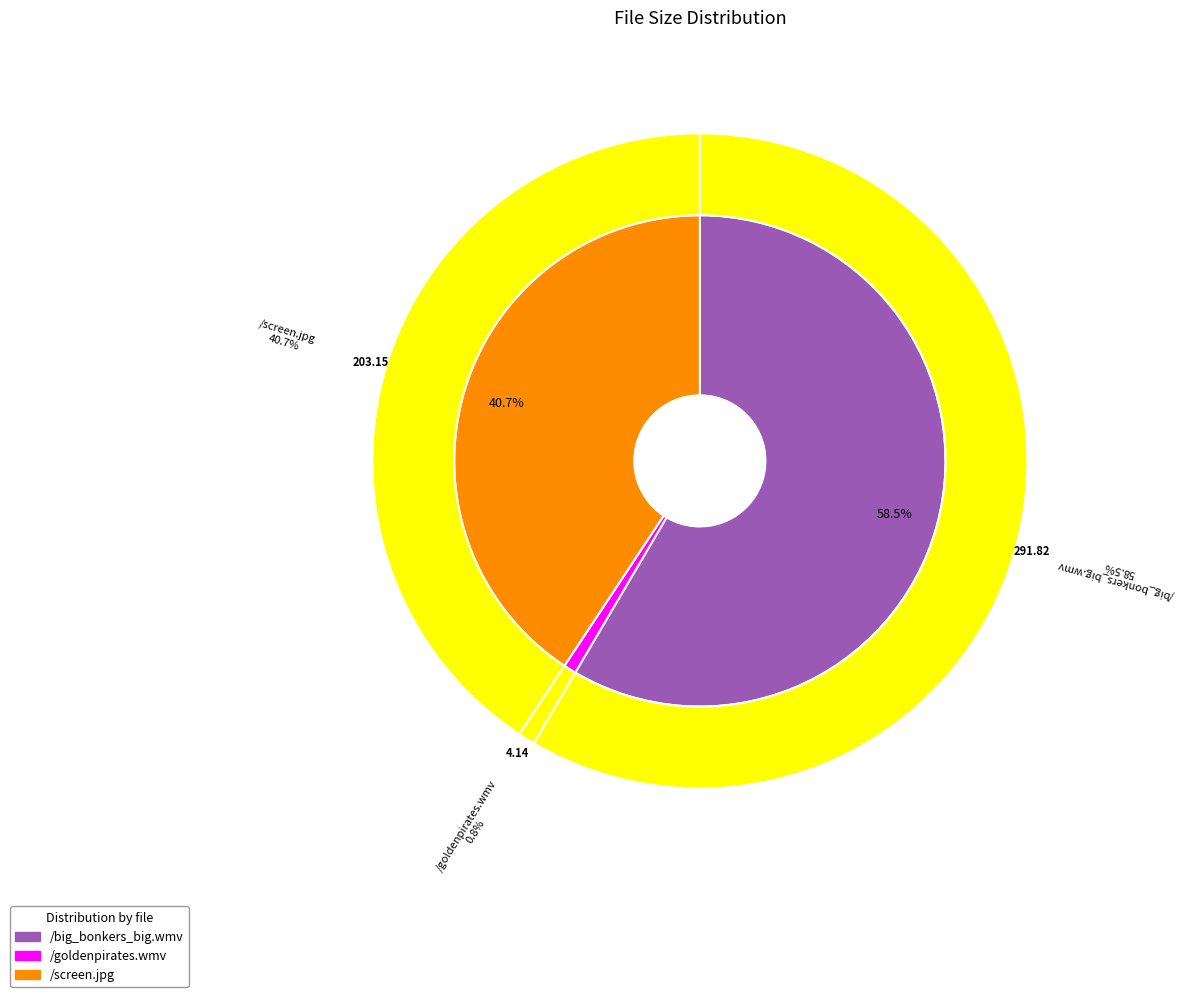

The /goldenpirates.wmv slice represents 11% of the pie. True or false?

False